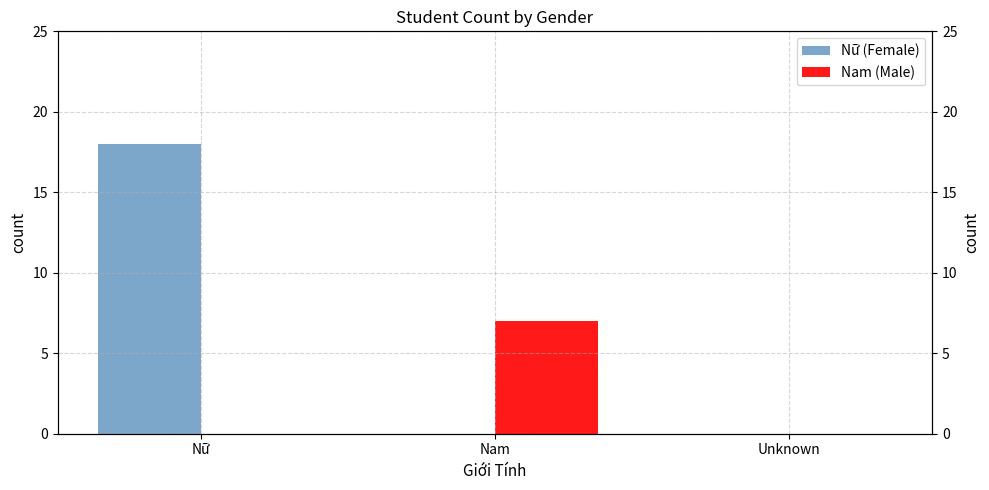

Reading right to left, transcribe all the data shown in this chart.

Nữ (Female): Unknown=0	Nam=0	Nữ=18
Nam (Male): Unknown=0	Nam=7	Nữ=0